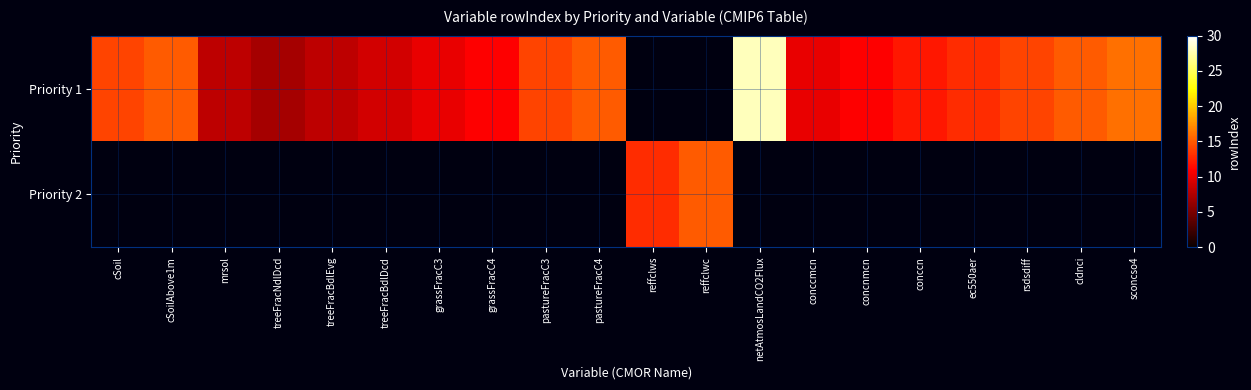

What is the smallest value displayed?

7.0